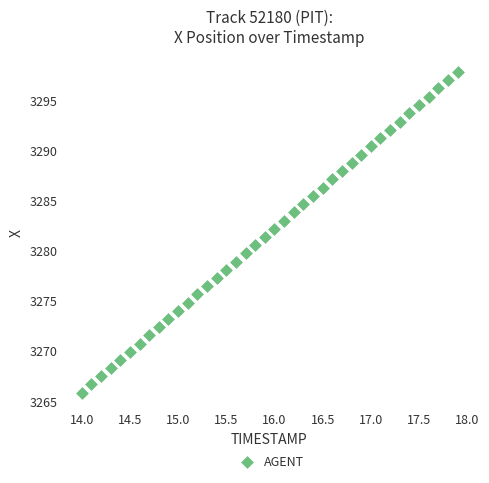

What is the range of X values (max minus min)?

3.9